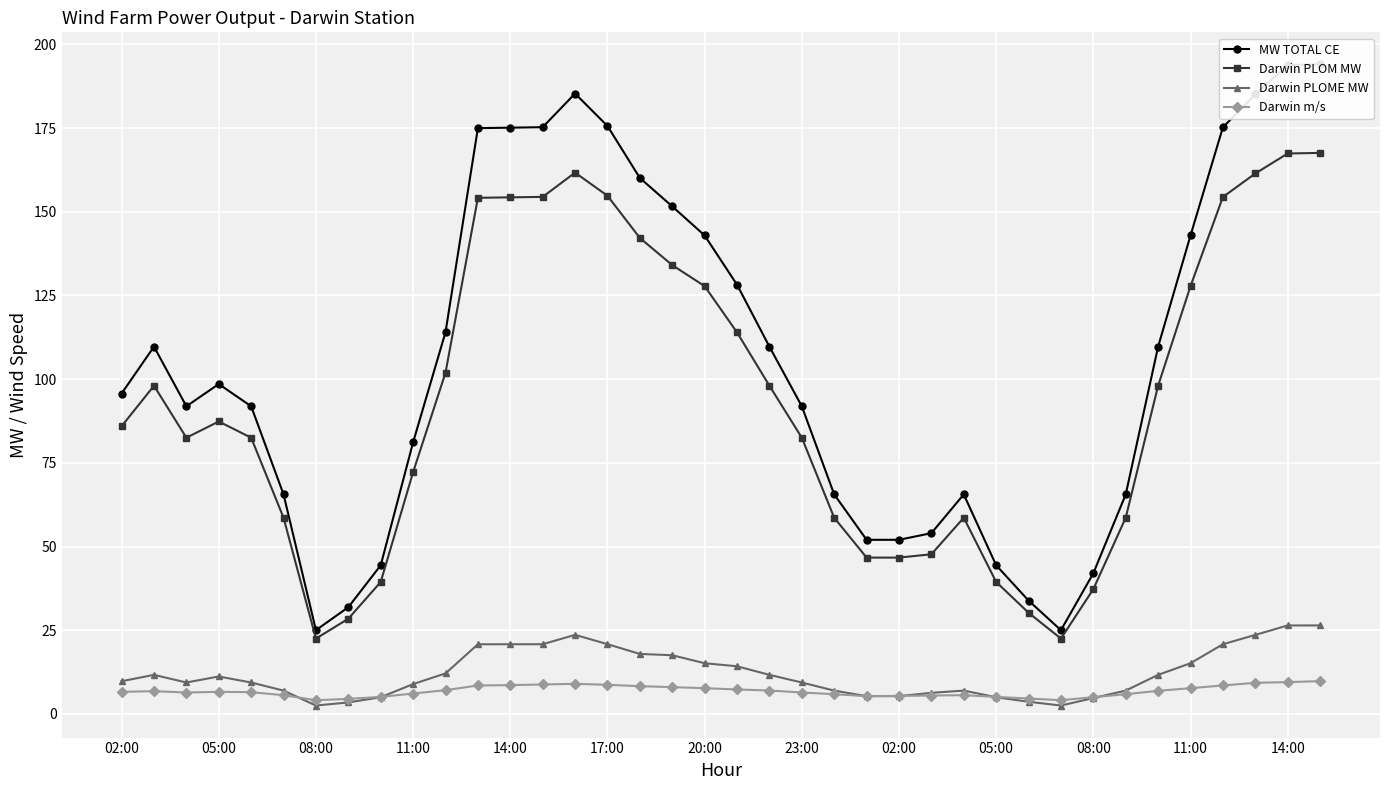

What is the total value across all series at 28?

72.3